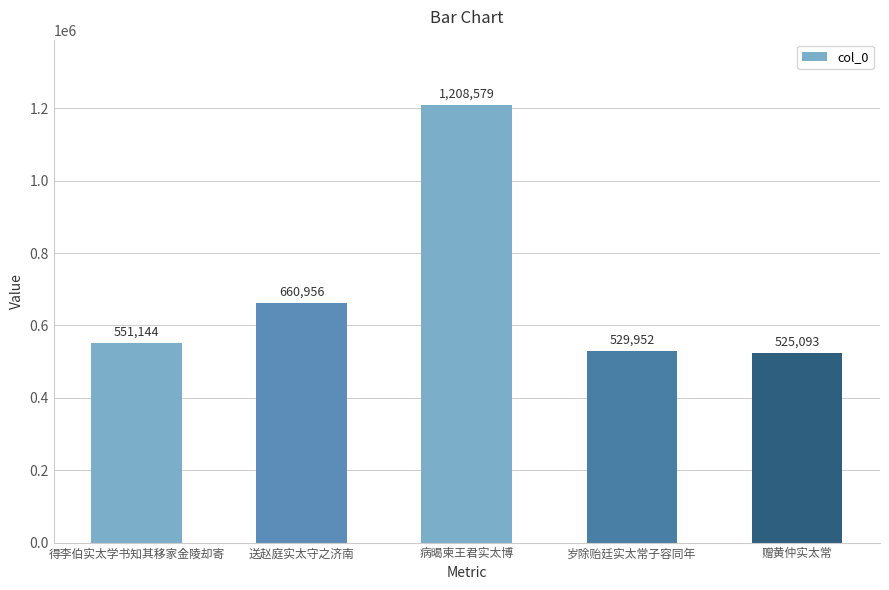

How many categories are shown in the chart?

5